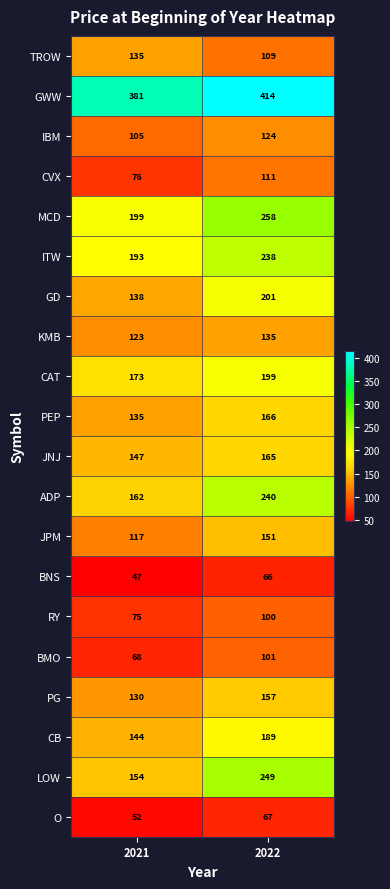

What is the spread (max minus min) of values at 2021?

334